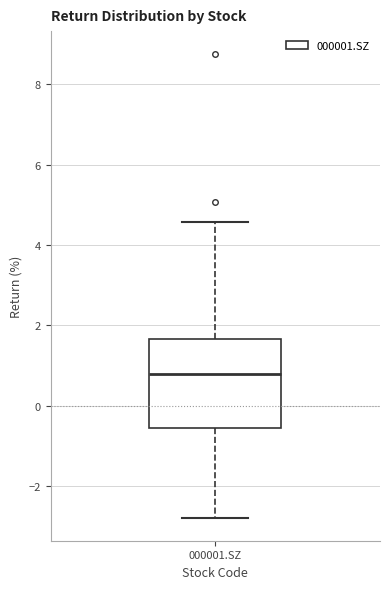

Read this box plot against the y-axis: the position of the median line, the range covered by the box, and the ends of both whiskers. The values are not printed on the chart, so give them approximately, as read against the axis.

median 0.8, box -0.6 to 1.6, whiskers -2.8 to 4.6